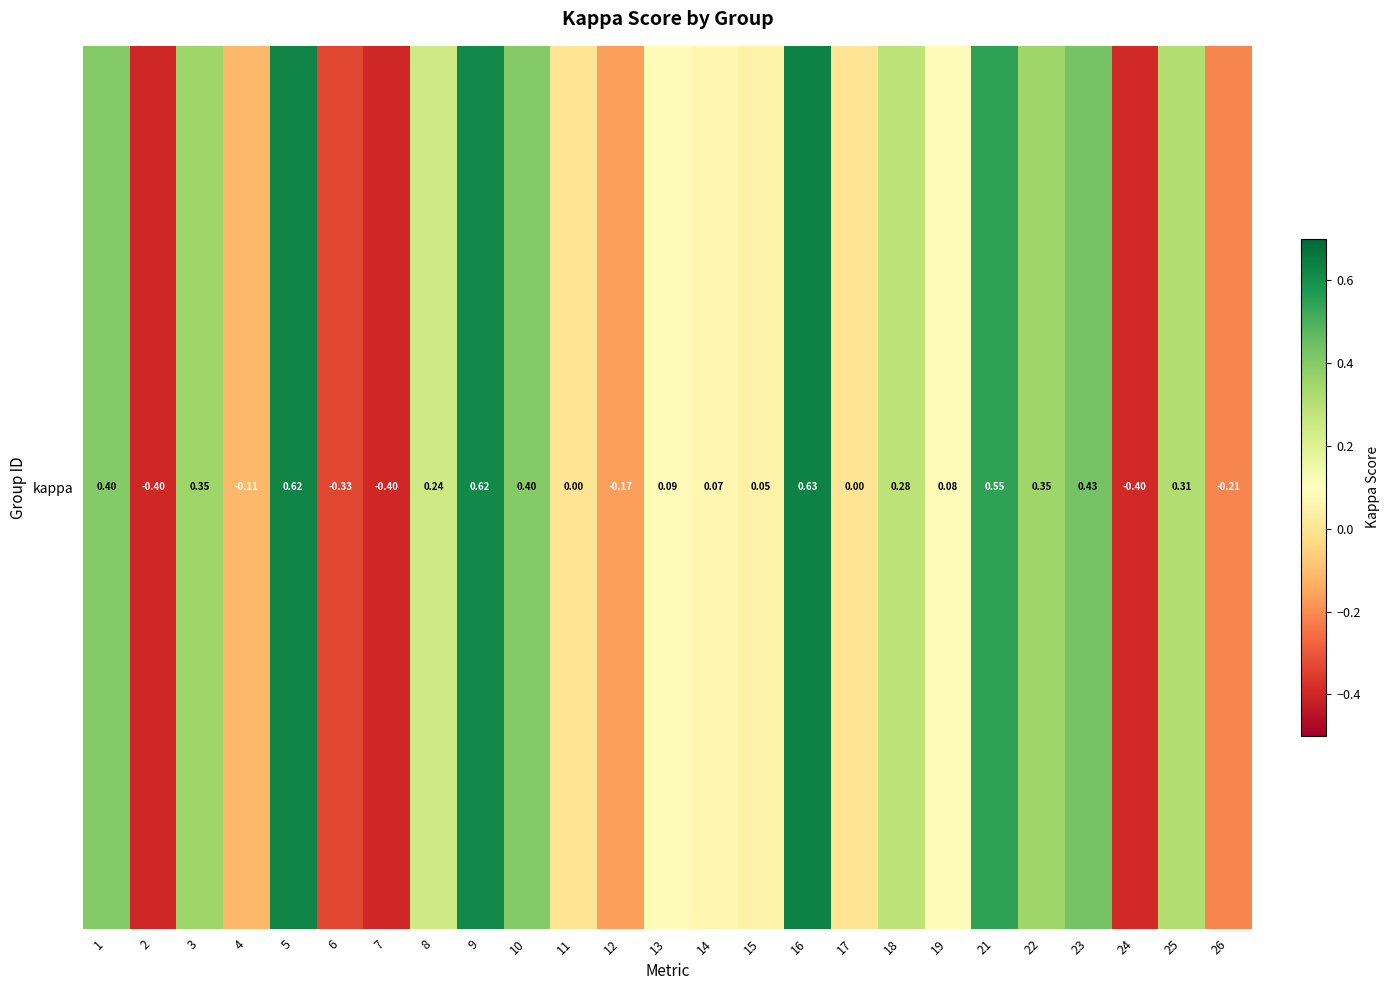

How many negative values are there?

7